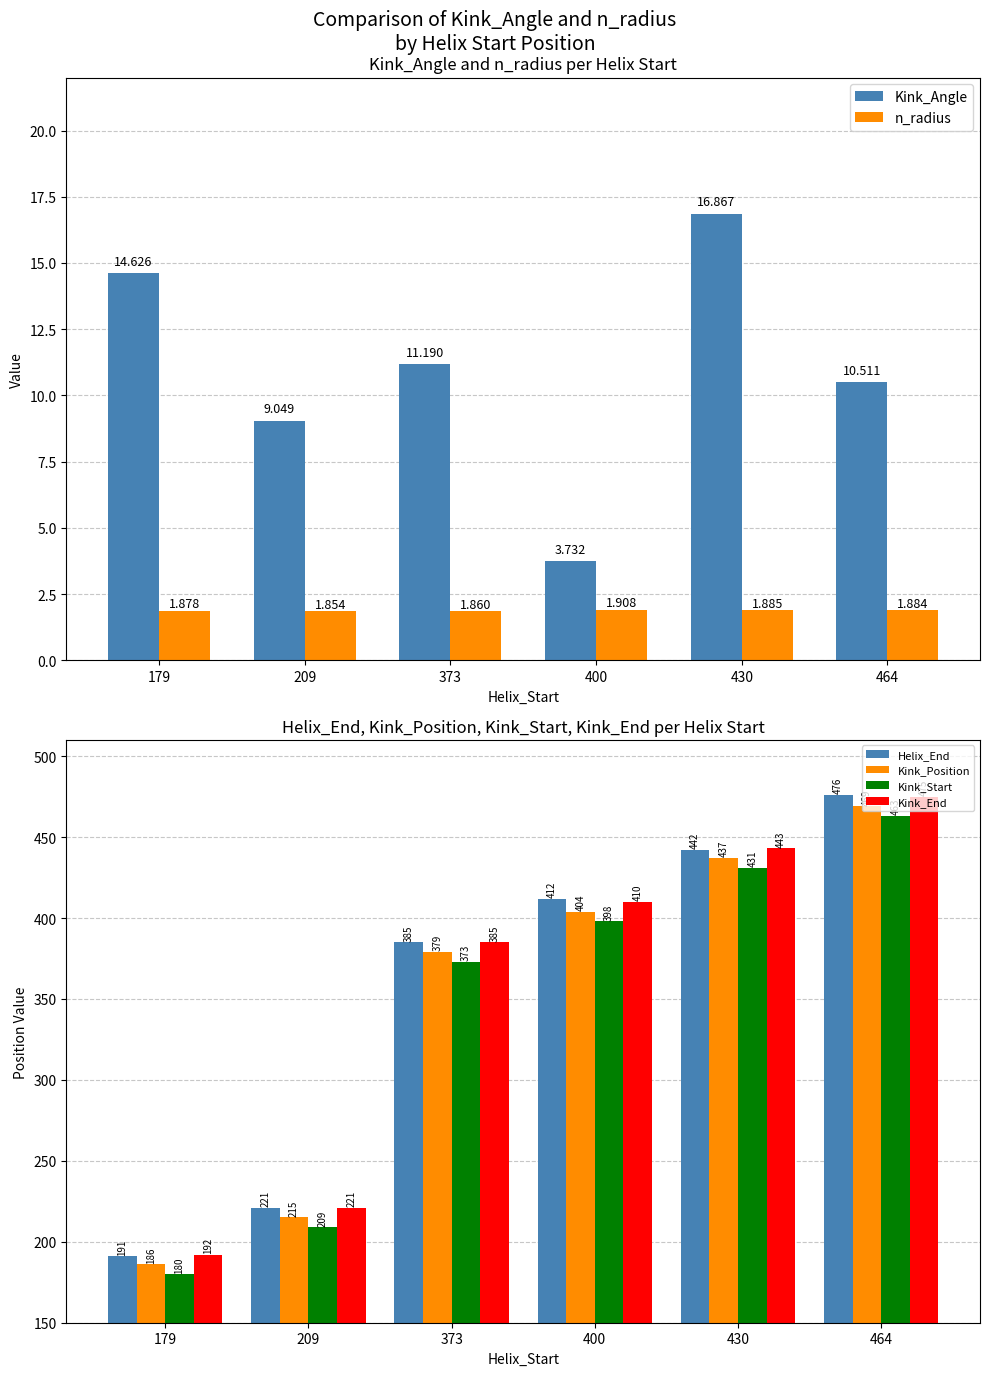

List the series in order of their peak value, lowest first.

n_radius, Kink_Angle, Kink_Start, Kink_Position, Kink_End, Helix_End